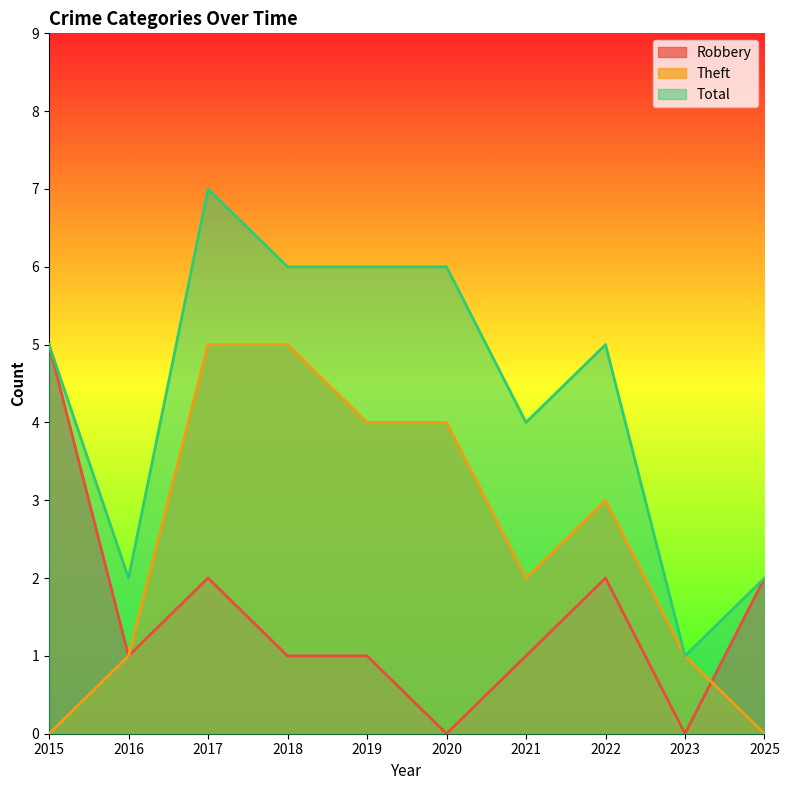

What are all the series names shown in the legend?

Robbery, Theft, Total